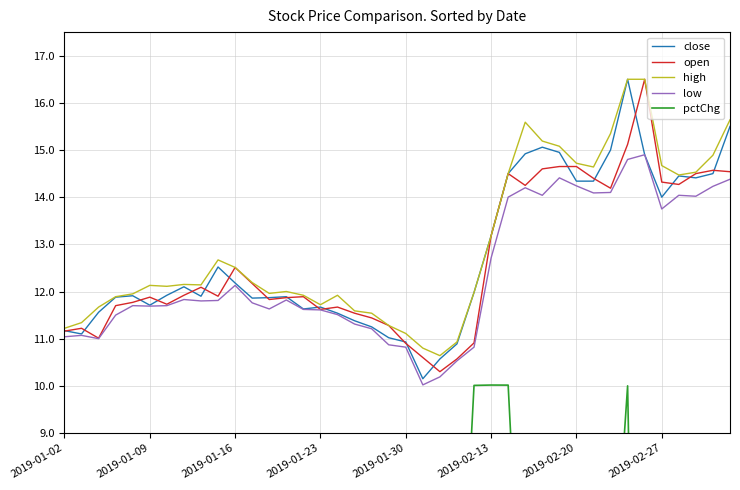

How many categories are shown in the chart?

40